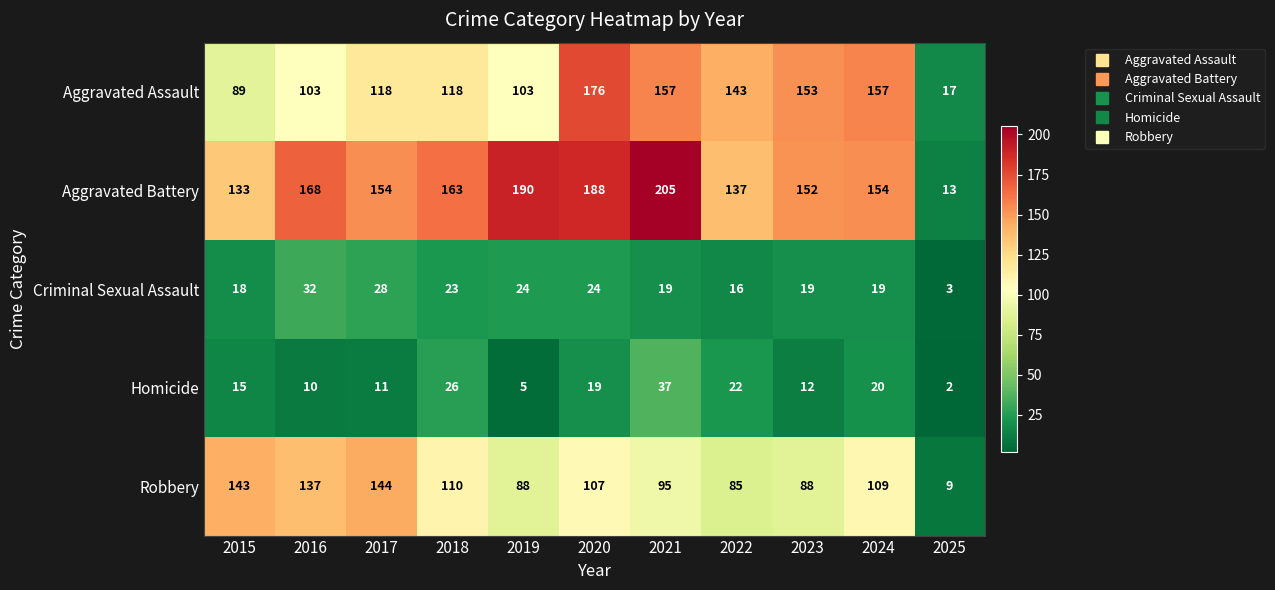

What is the sum of all Aggravated Battery values?

1657